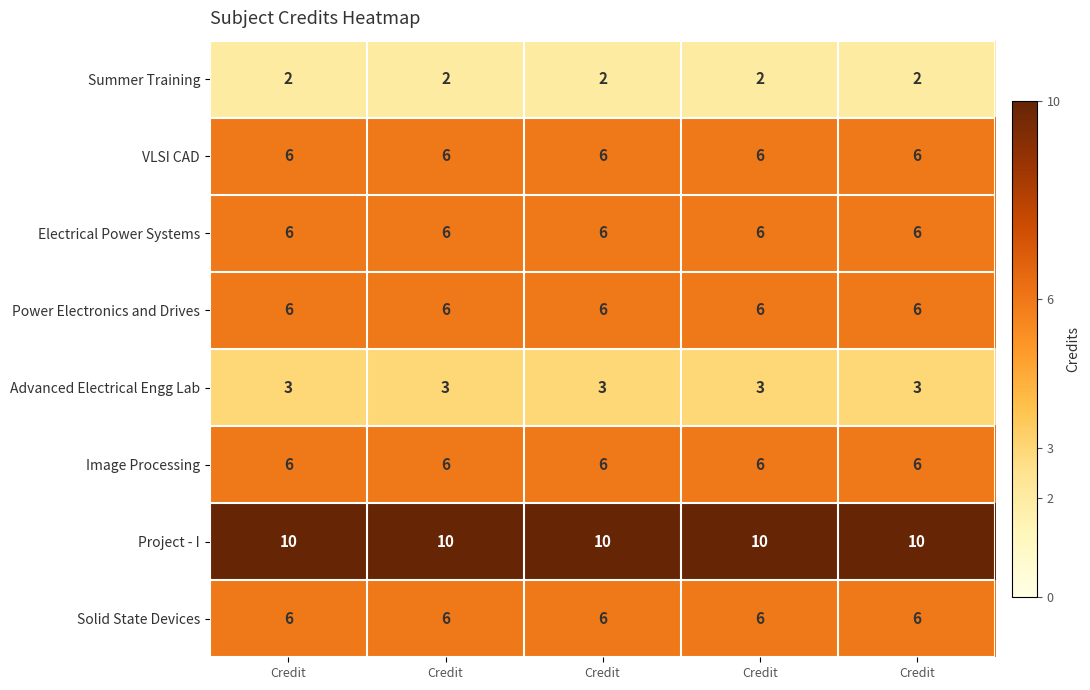

Rank the series by their maximum value, from highest to lowest.

Project - I, VLSI CAD, Electrical Power Systems, Power Electronics and Drives, Image Processing, Solid State Devices, Advanced Electrical Engg Lab, Summer Training